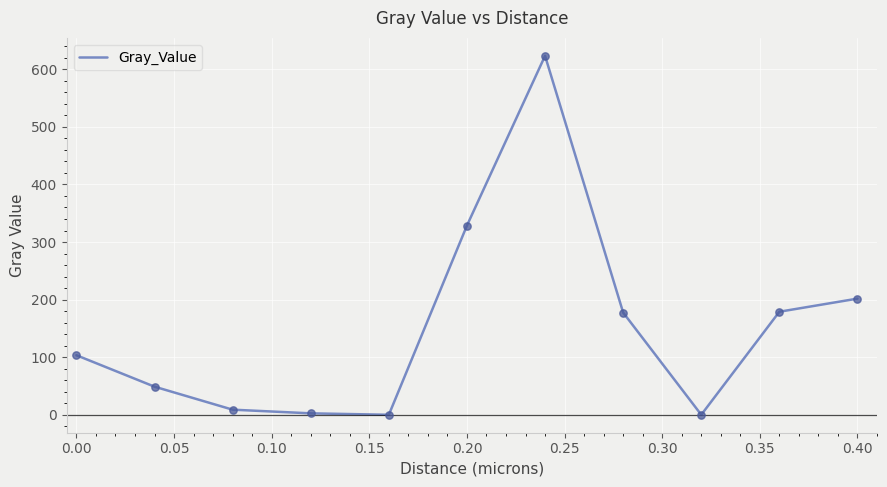

What is the difference between the maximum and minimum values?

623.4